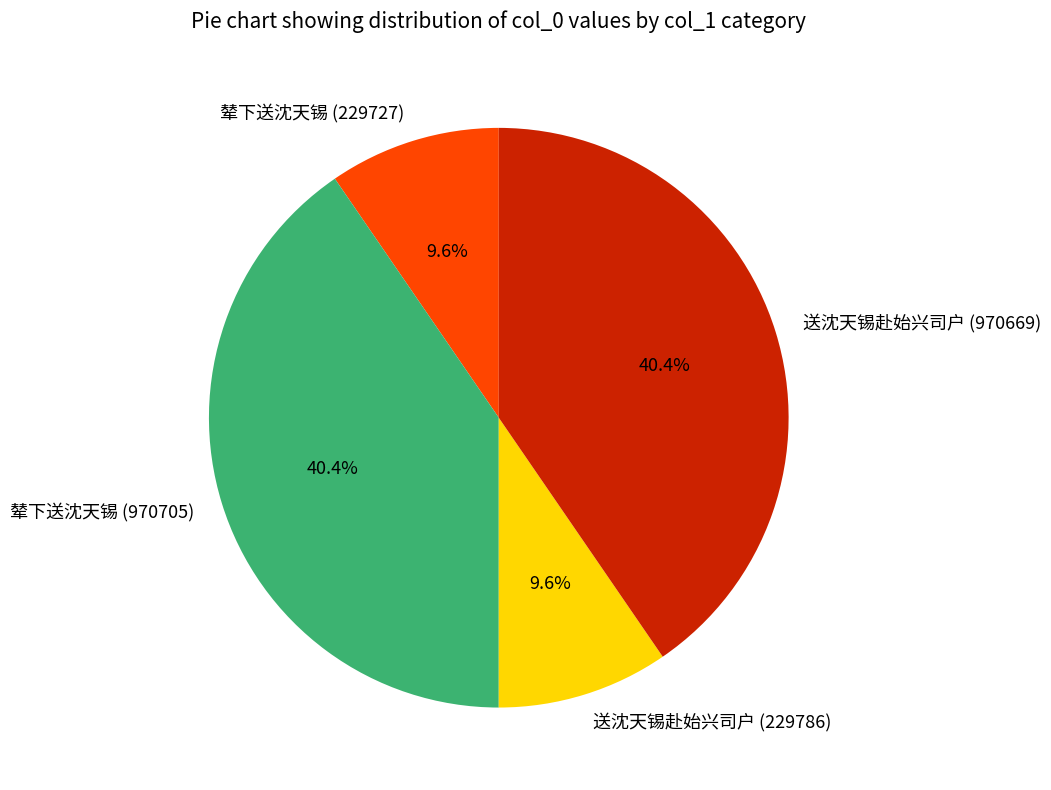

True or false: 辇下送沈天锡 (970705) accounts for 40% of the total.

True